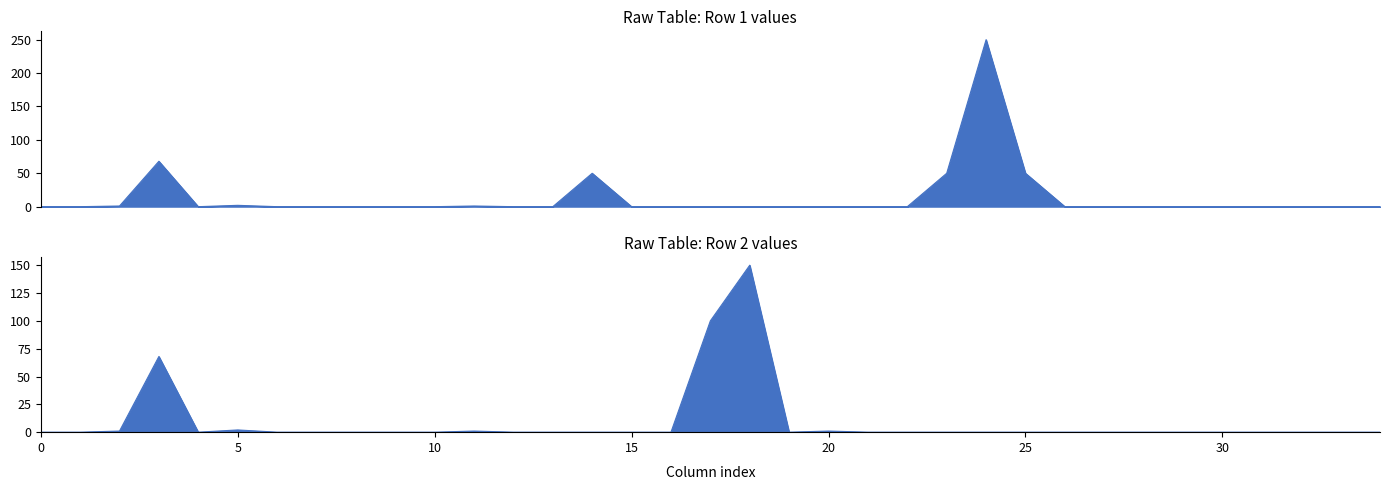

How many interior local valleys does the Row 1 series have?

1